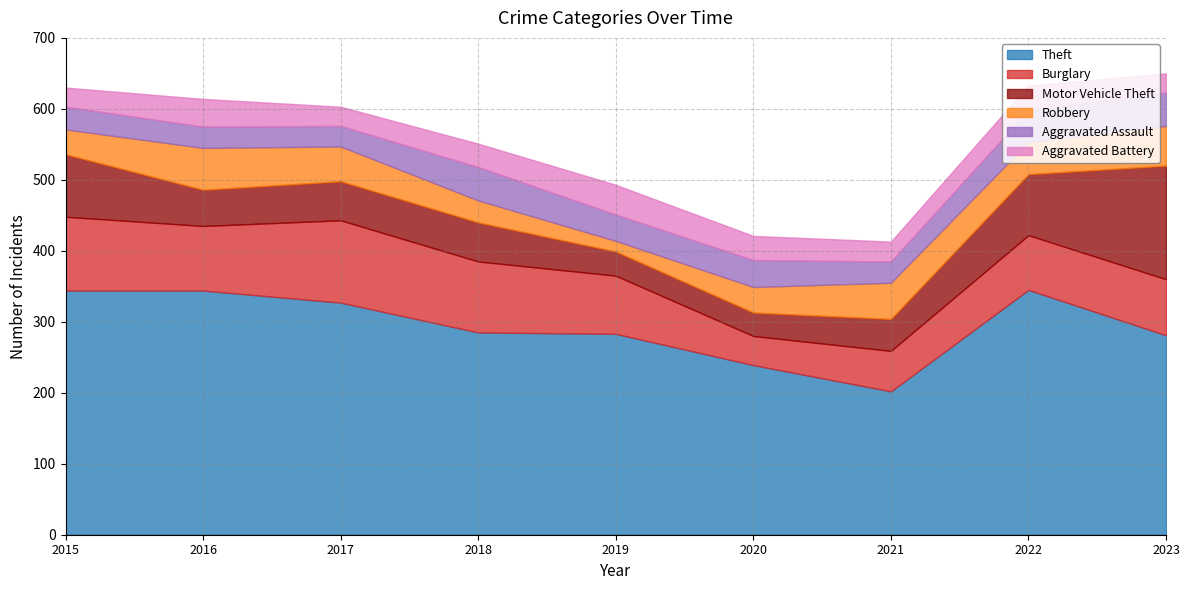

Which series has the largest total across all categories?

Theft